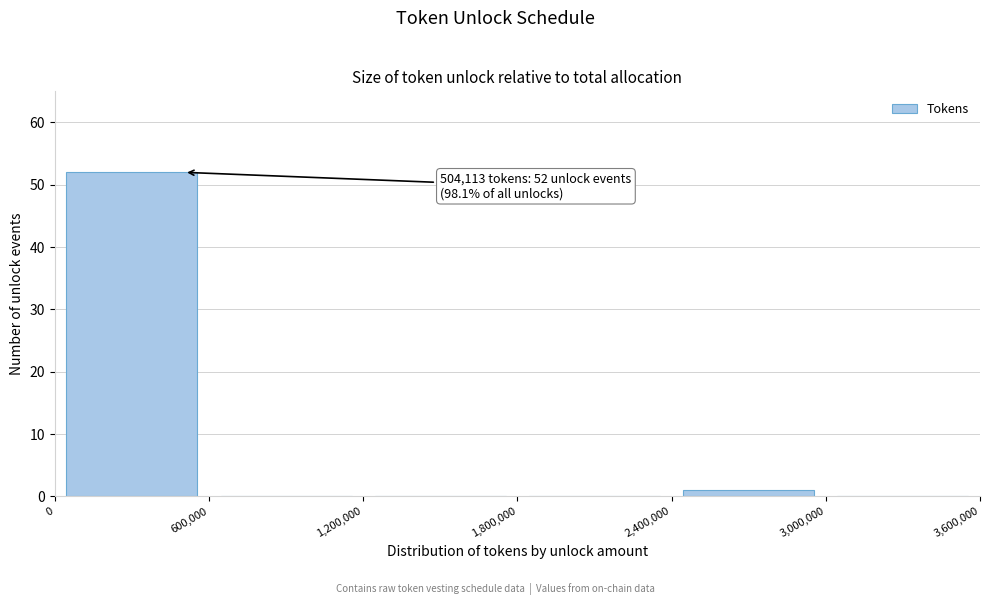

Which range on the x-axis has the tallest bar?

0 to 600,000